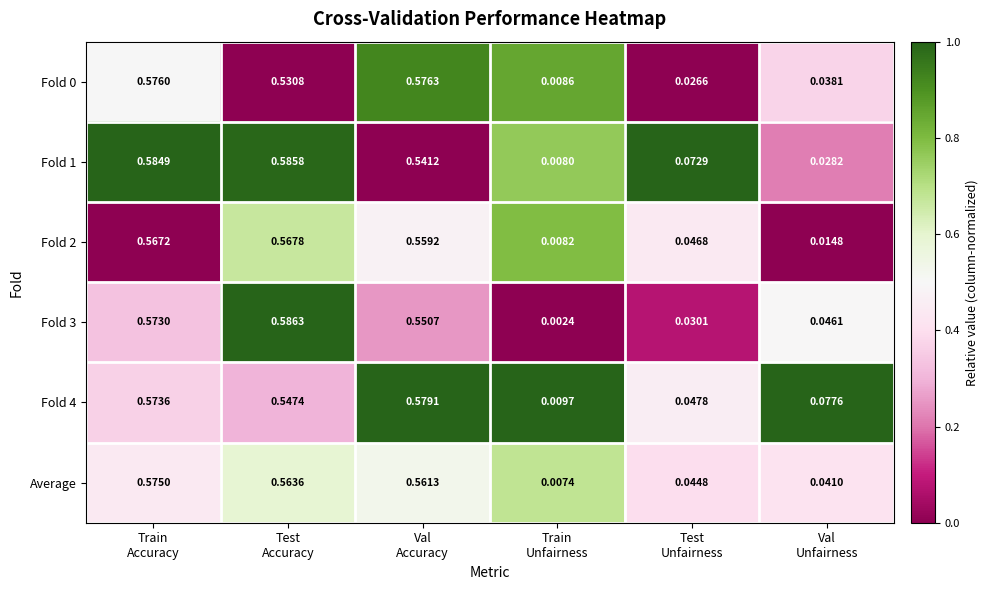

Which series has the largest total across all categories?

Fold 4